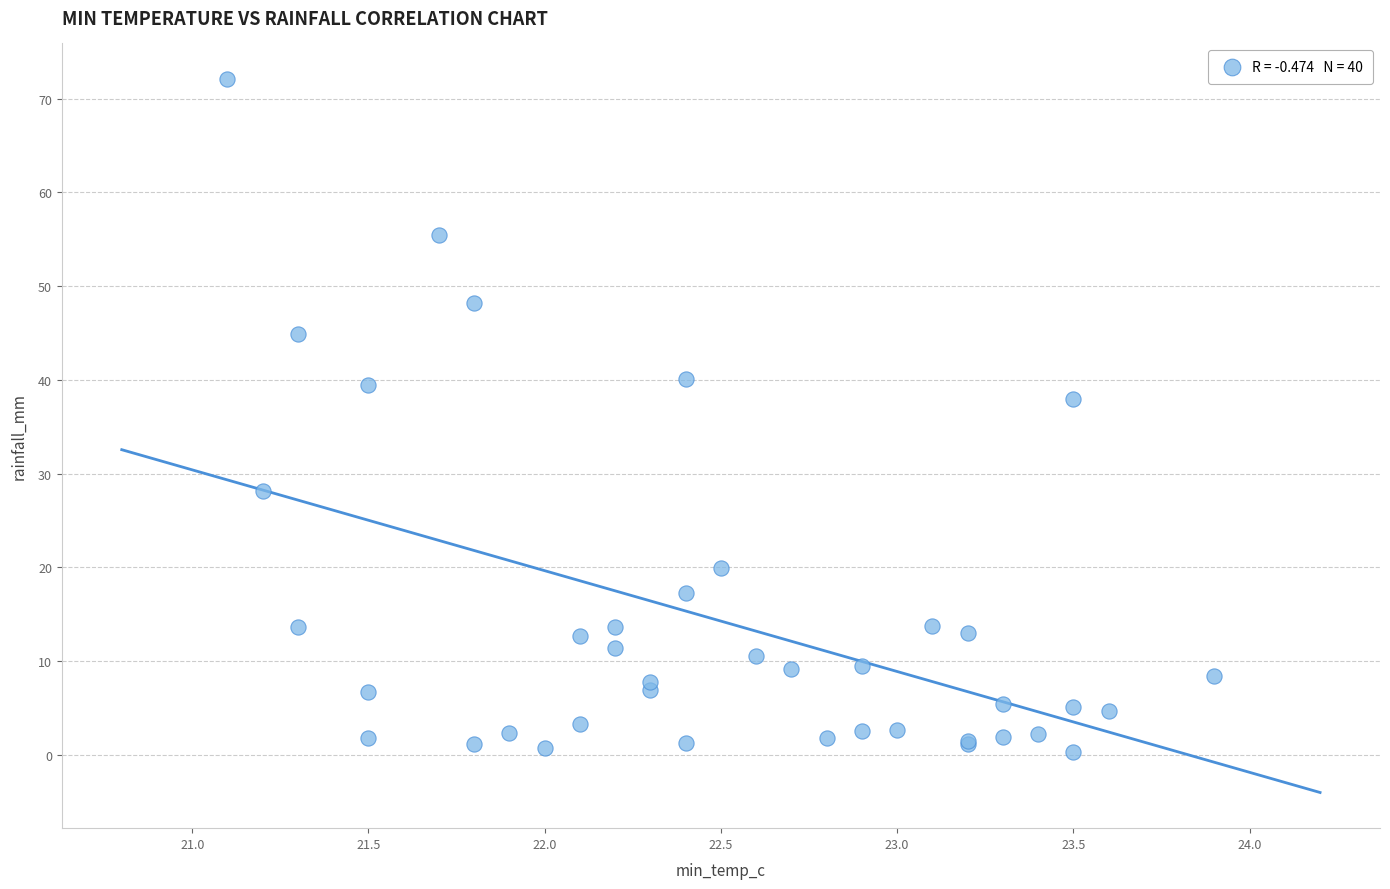

What Y value in the scatter plot is closest to 36?

38.0